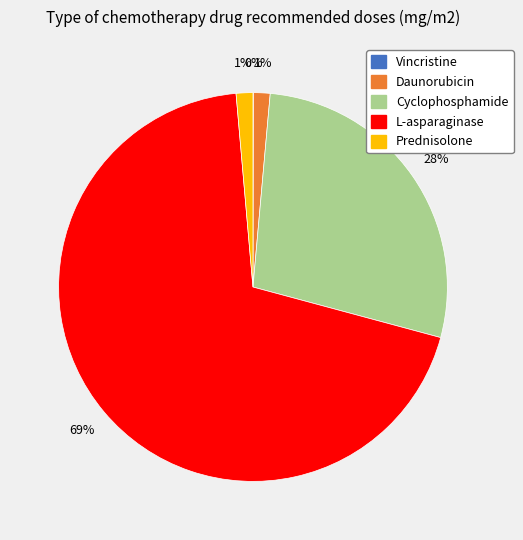

Combined, do Daunorubicin and Cyclophosphamide account for over 50%?

No